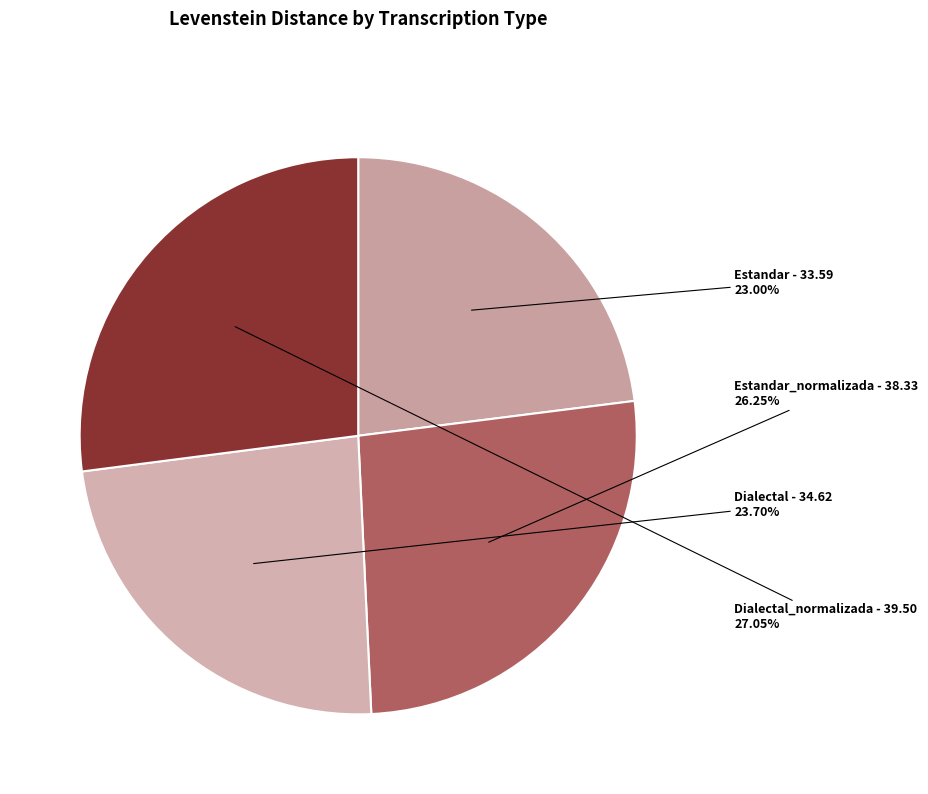

Is the sum of Estandar and Estandar_normalizada greater than half?

No